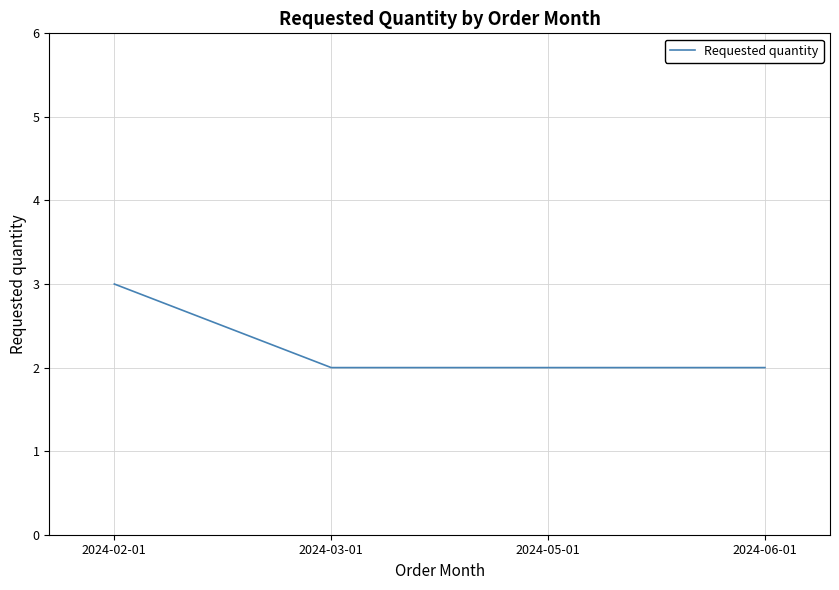

Reading right to left, extract all data points from this chart.

2	2	2	3